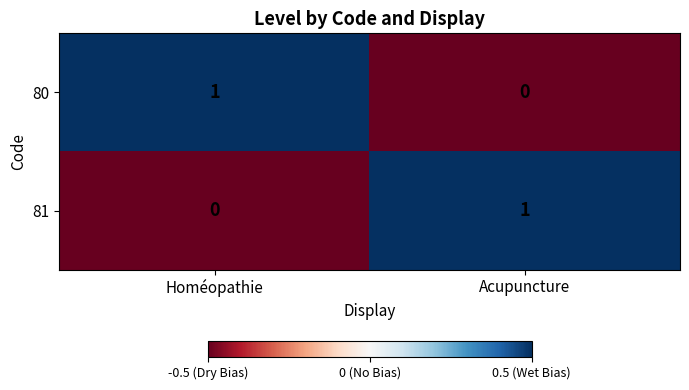

At which label is 81 closest to 0?

Homéopathie